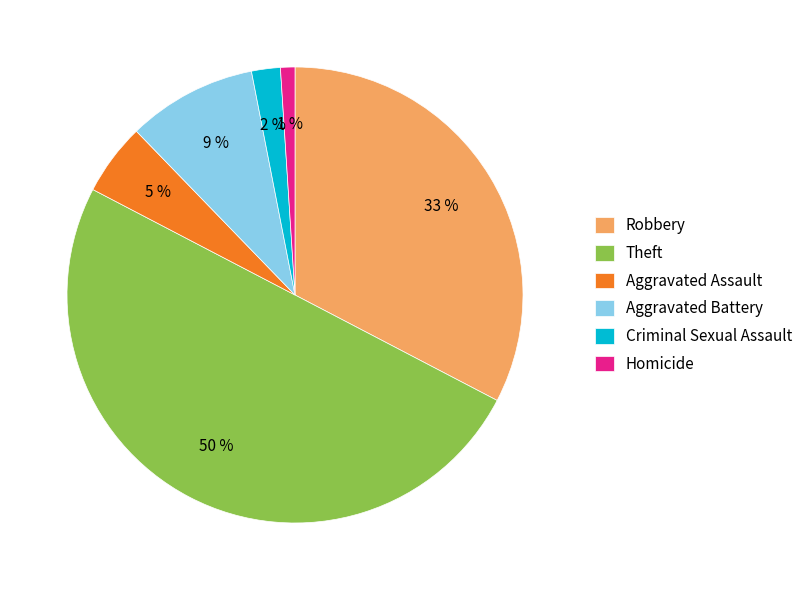

What percentage is the Aggravated Assault slice, to the nearest percent?

5%